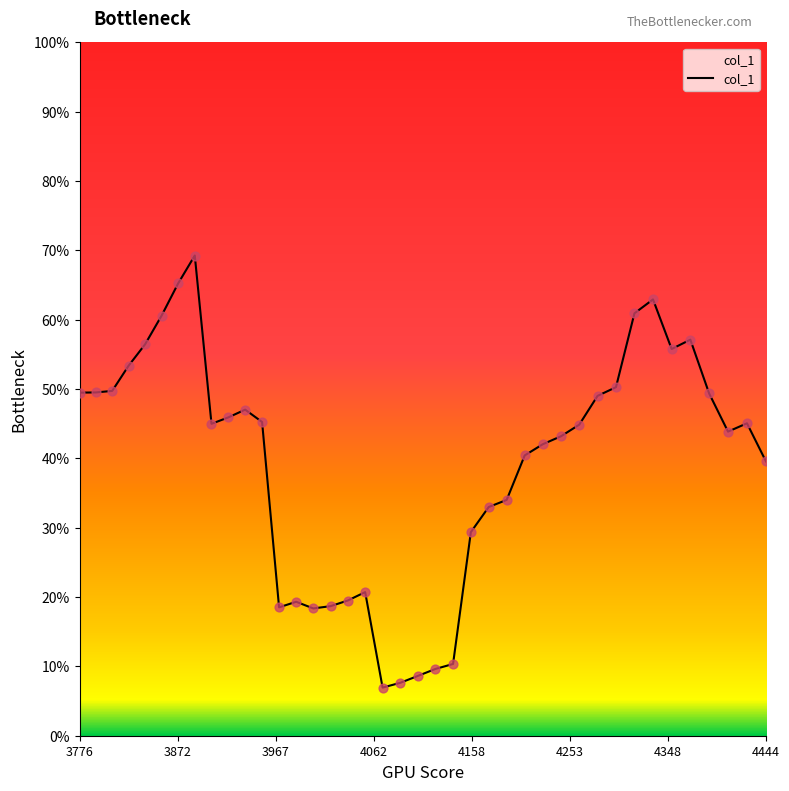

Does the chart have visible grid lines?

No